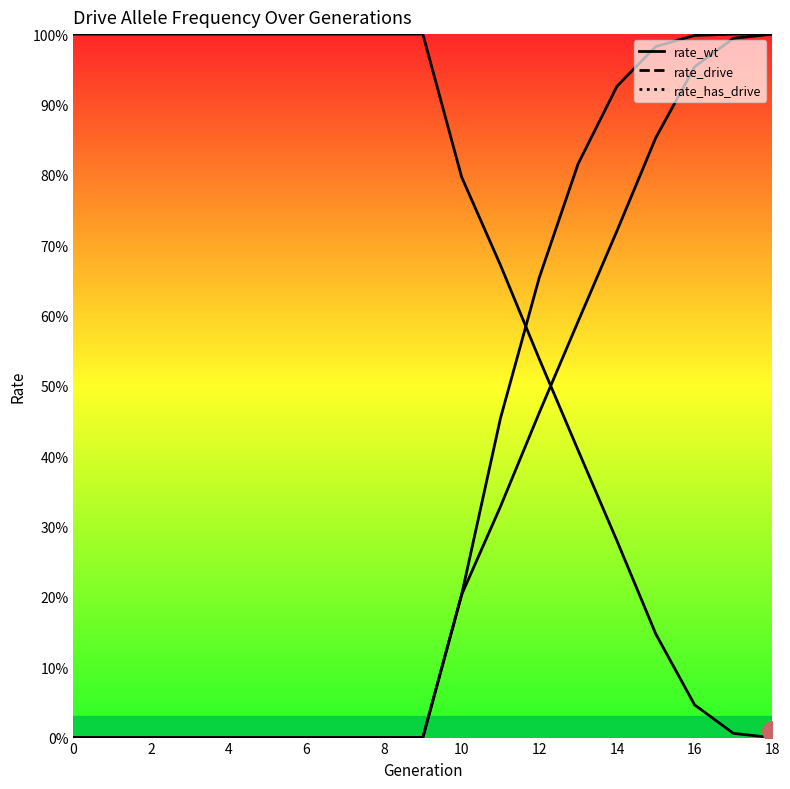

What is the difference between the highest and lowest values at 4?

1.0